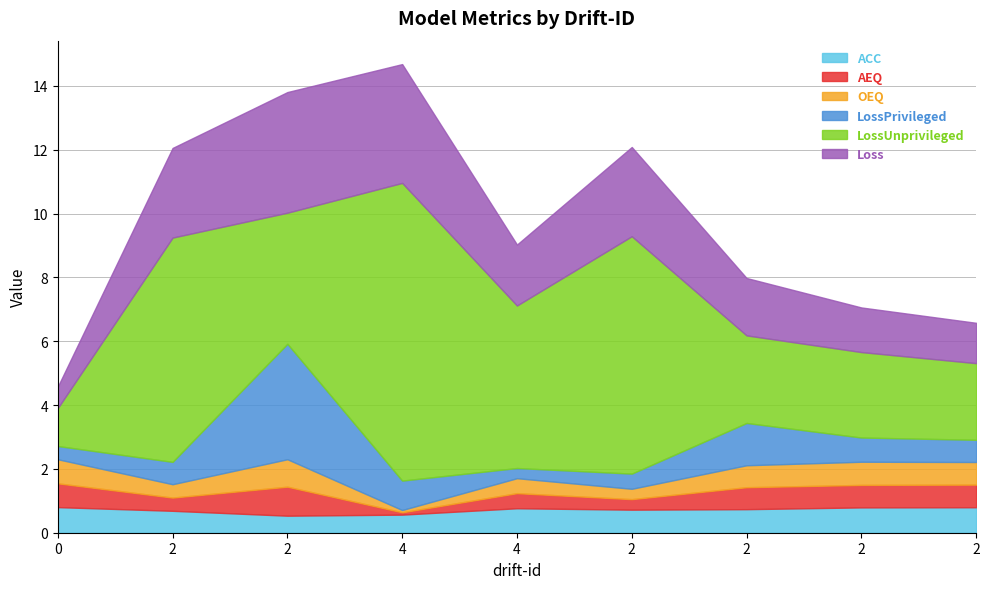

At which label is LossPrivileged closest to 1?

4